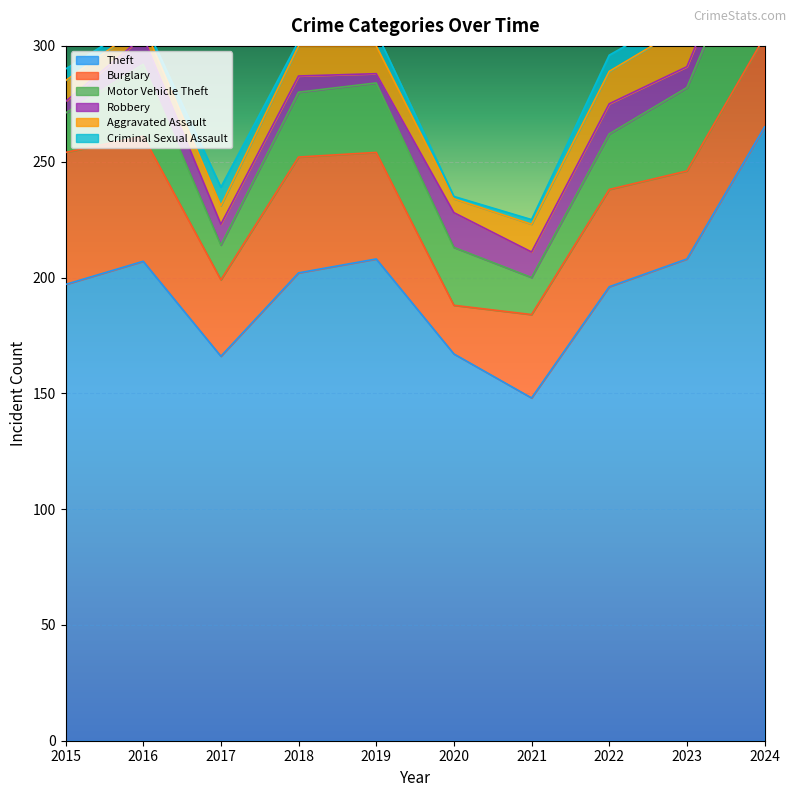

The value of Aggravated Assault at 2019 is 12. True or false?

True